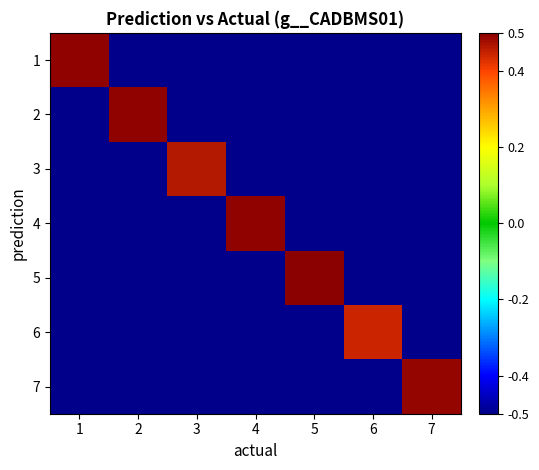

Which series has the largest range (max minus min)?

5